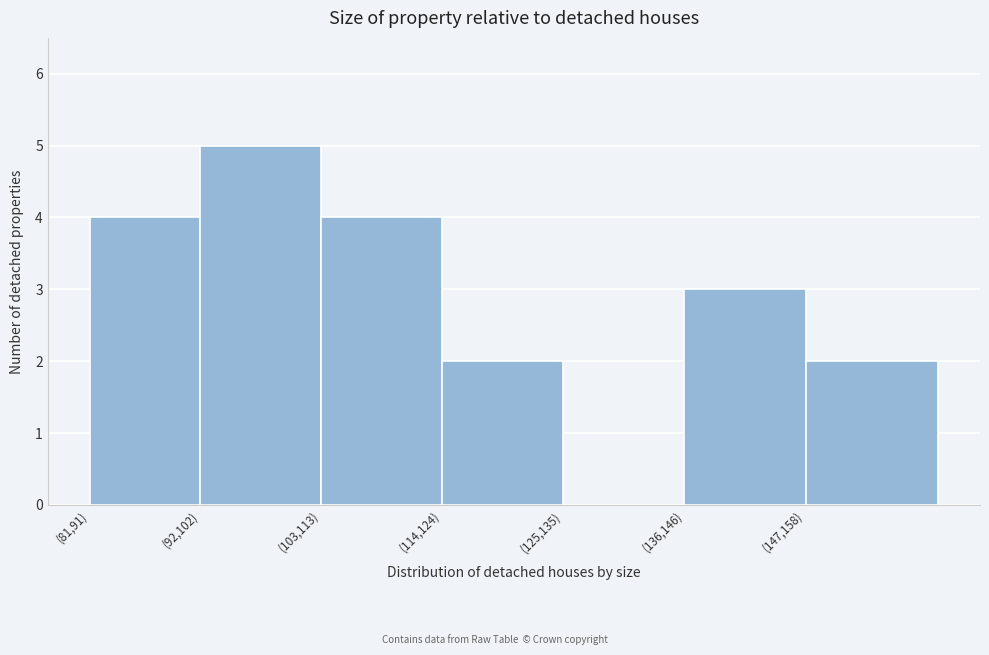

Reading left to right, extract all data points from this chart.

(81,91)=4	(92,102)=5	(103,113)=4	(114,124)=2	(125,135)=0	(136,146)=3	(147,158)=2